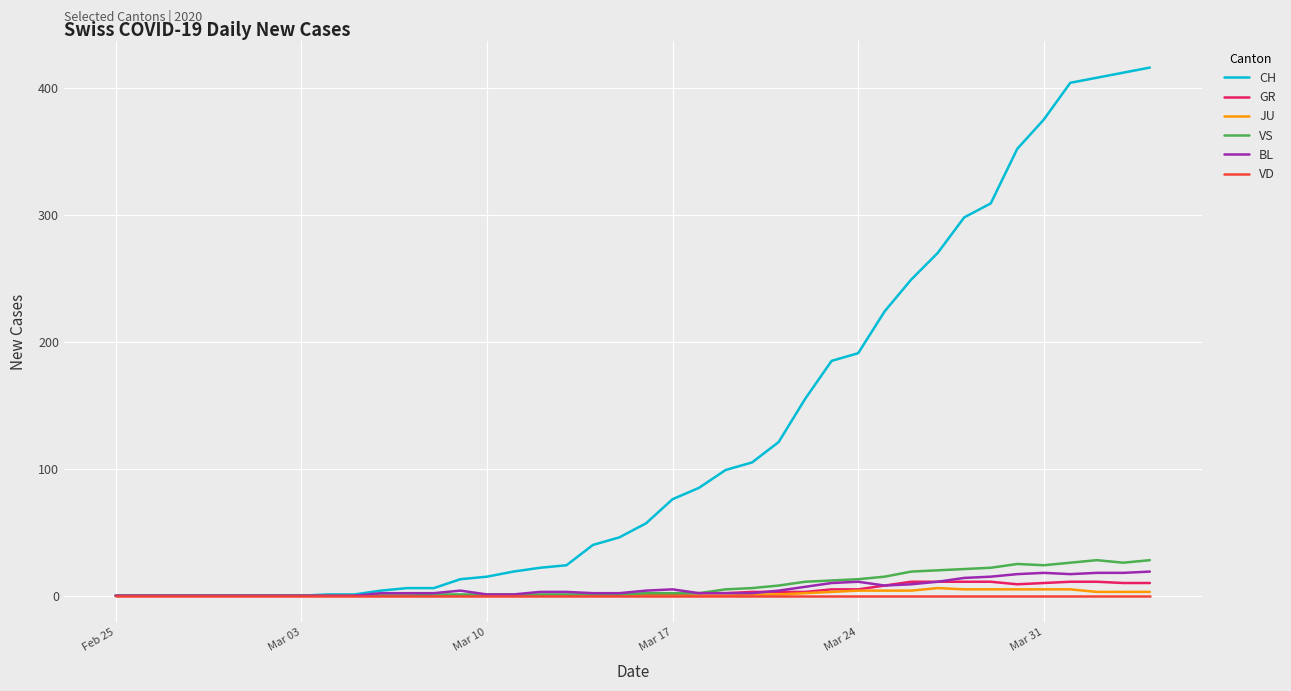

Which series has the largest total across all categories?

CH